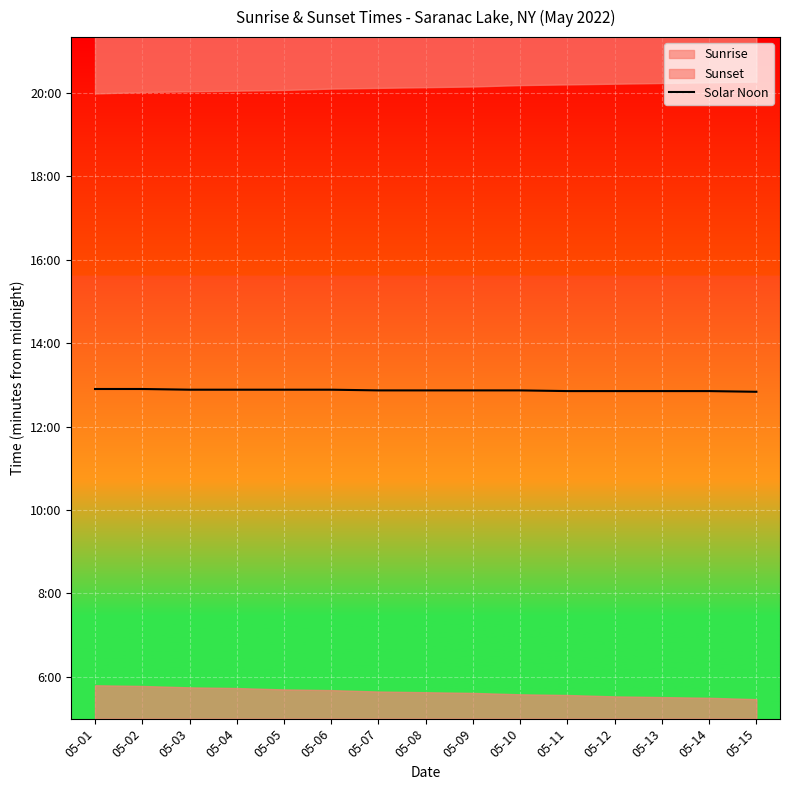

Where does the data first go above 772?

05-01